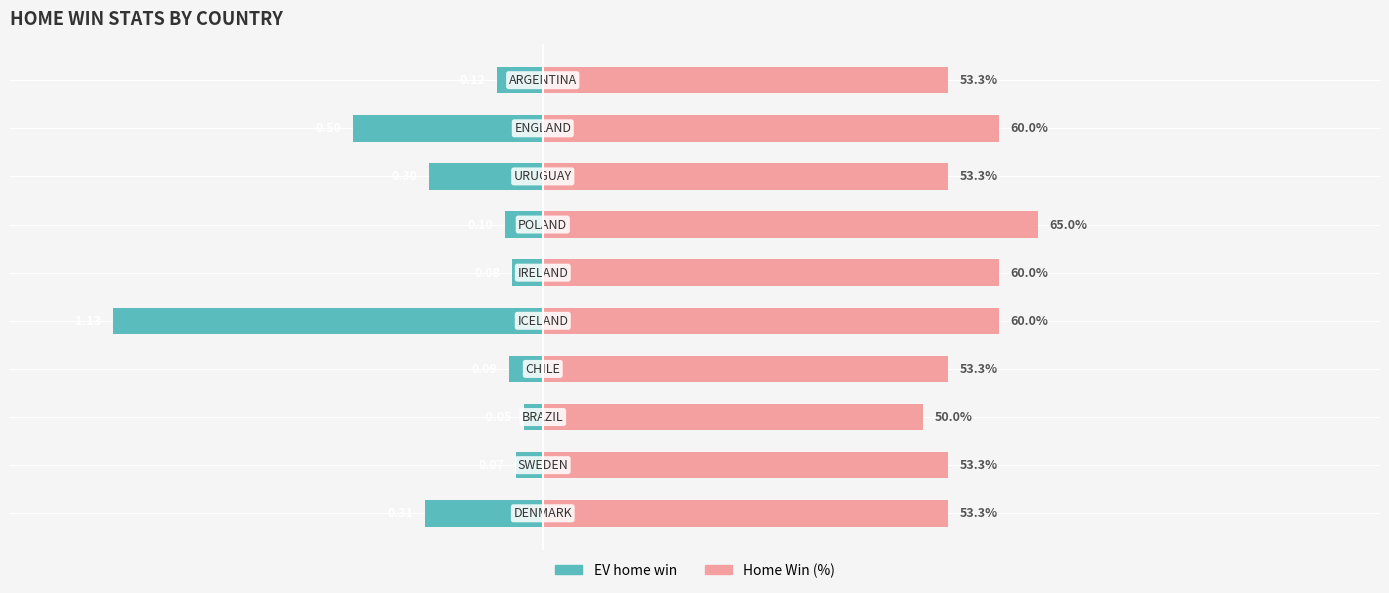

Count the number of data series in this chart.

2